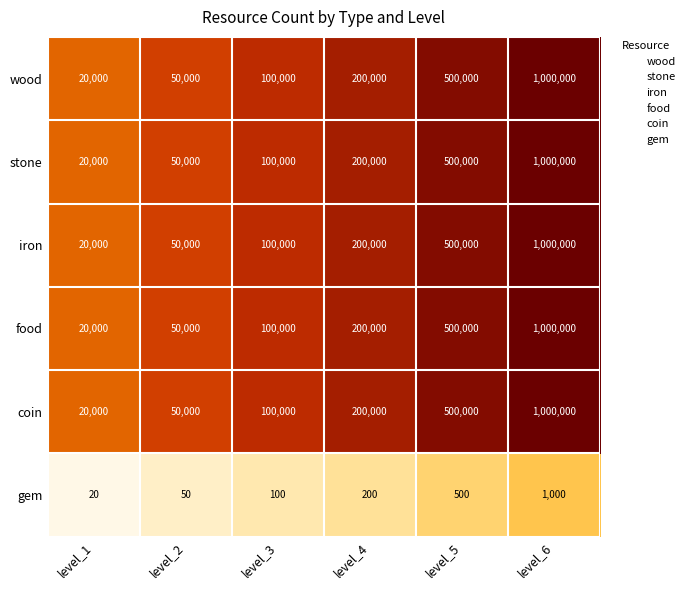

How many data points in gem are less than 200?

3